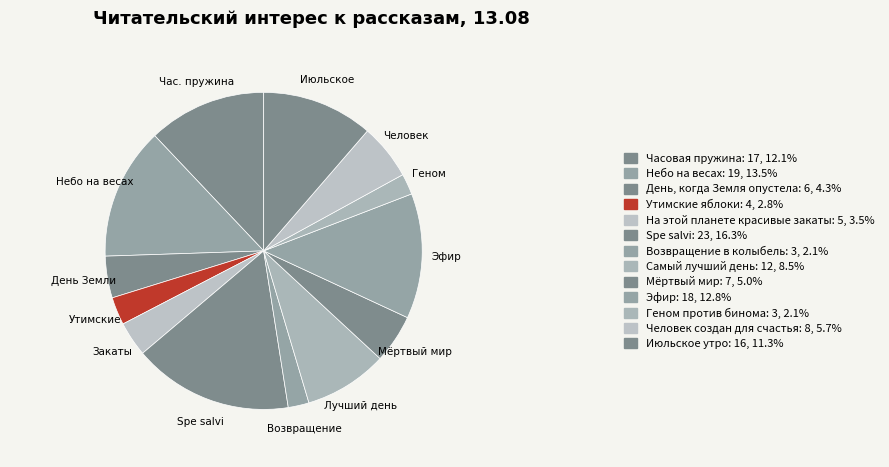

What is the change in value from На этой планете красивые закаты to Мёртвый мир?

+2